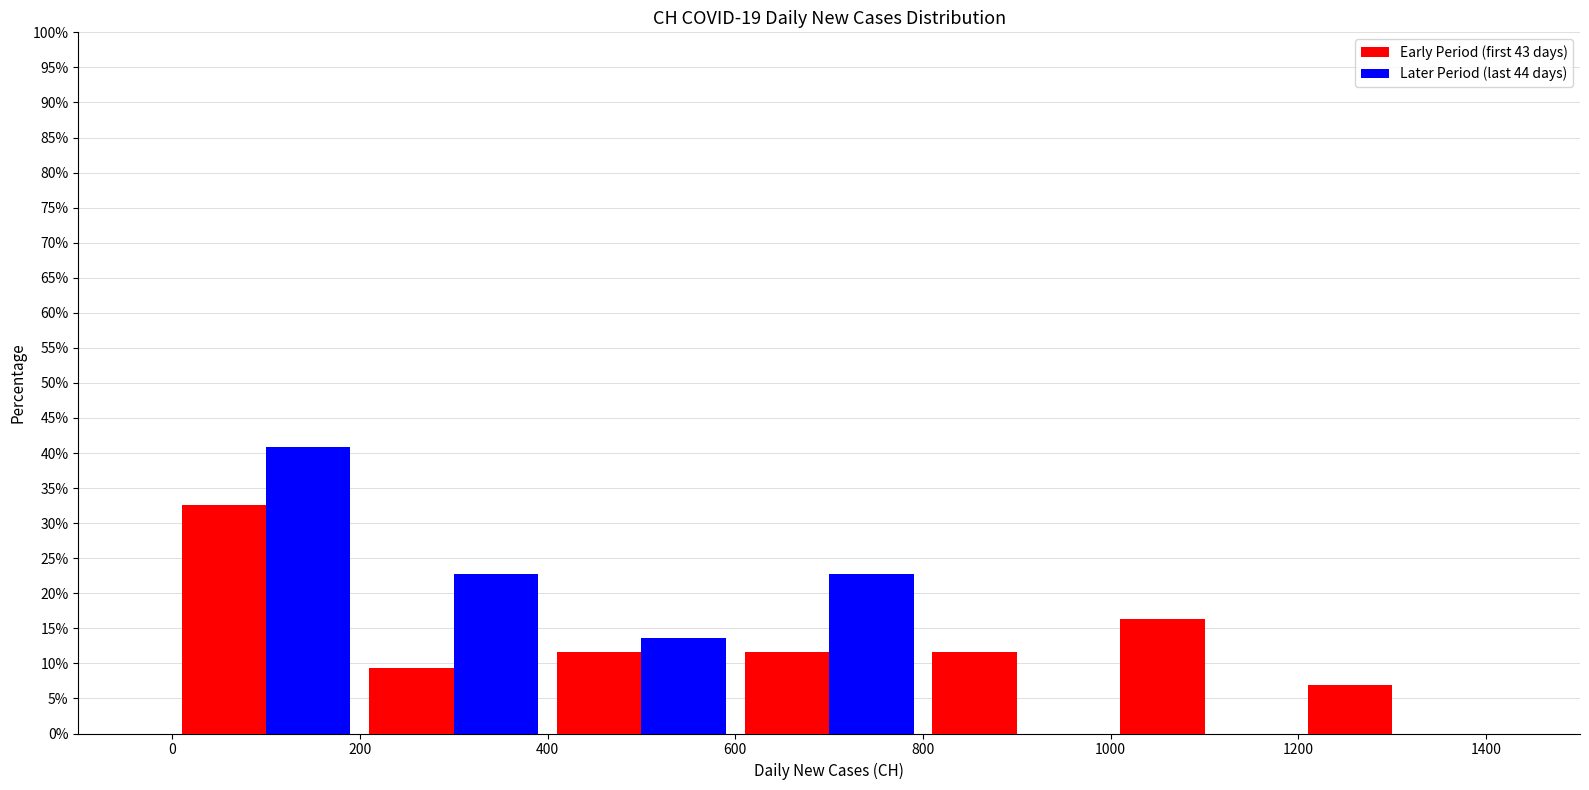

Reading left to right, transcribe this chart: for each range on the x-axis, give the height of each series' bar. The values are not printed on the chart, so give them approximately, as read against the axis.

0 to 200: Early Period (first 43 days)=32.5	Later Period (last 44 days)=41.0
200 to 400: Early Period (first 43 days)=9.5	Later Period (last 44 days)=22.5
400 to 600: Early Period (first 43 days)=11.5	Later Period (last 44 days)=13.5
600 to 800: Early Period (first 43 days)=11.5	Later Period (last 44 days)=22.5
800 to 1000: Early Period (first 43 days)=11.5	Later Period (last 44 days)=0
1000 to 1200: Early Period (first 43 days)=16.5	Later Period (last 44 days)=0
1200 to 1400: Early Period (first 43 days)=7.0	Later Period (last 44 days)=0